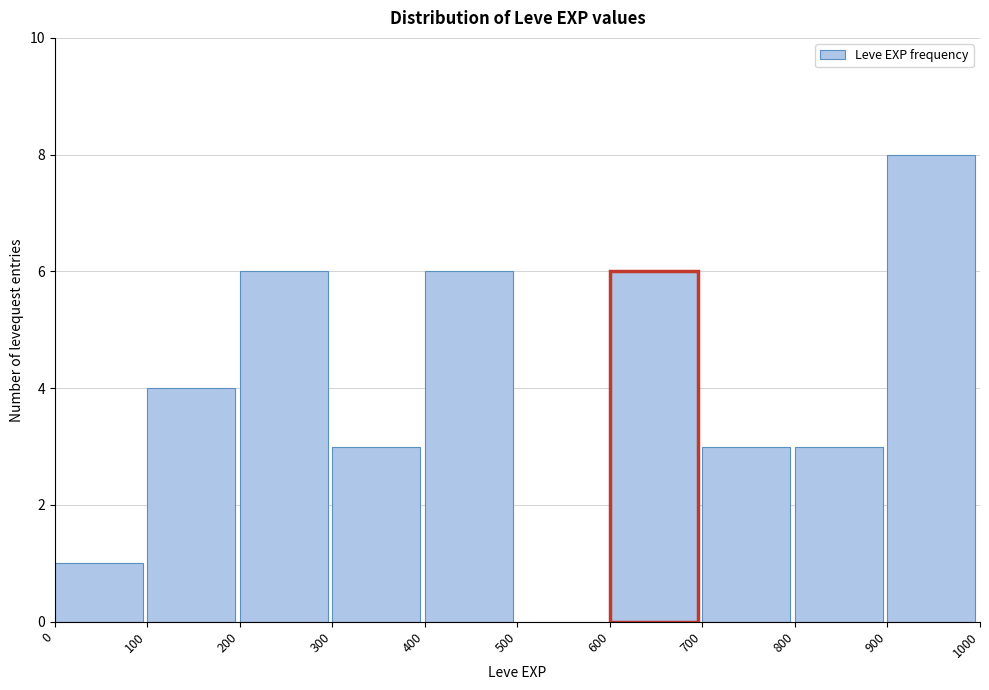

Reading left to right, list every bar in this chart as the range it spans on the x-axis followed by its height. The values are not printed on the chart, so give them approximately, as read against the axis.

0 to 100: 1
100 to 200: 4
200 to 300: 6
300 to 400: 3
400 to 500: 6
500 to 600: 0
600 to 700: 6
700 to 800: 3
800 to 900: 3
900 to 1000: 8